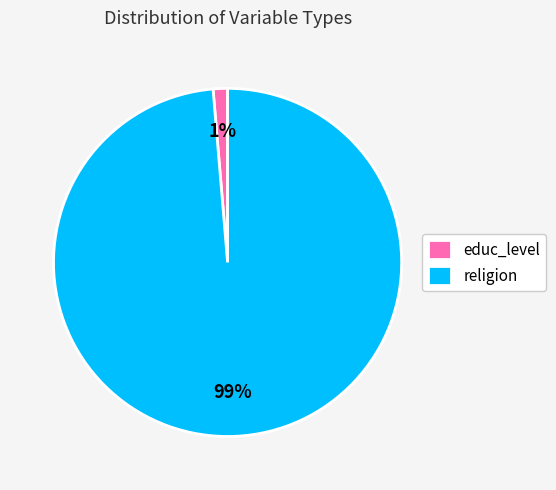

Rank the categories by value from lowest to highest.

educ_level, religion